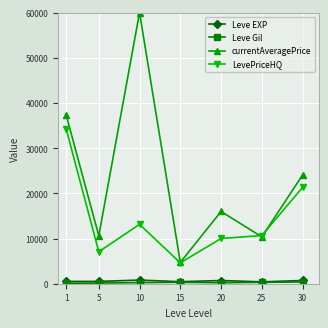

The value of LevePriceHQ at 5 is 3871.4. True or false?

False